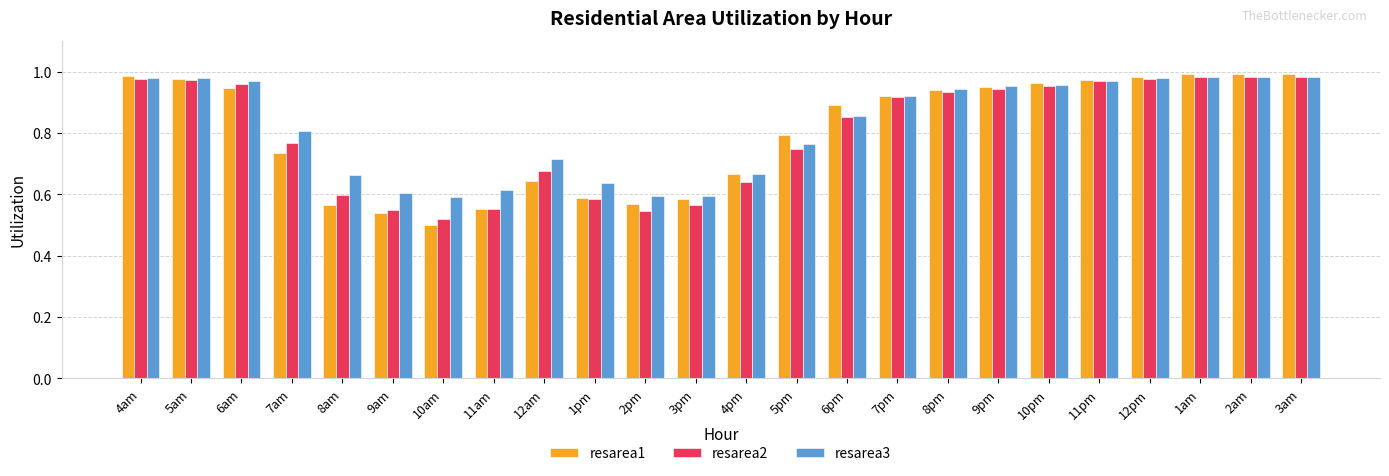

Does the chart contain stacked bars?

No